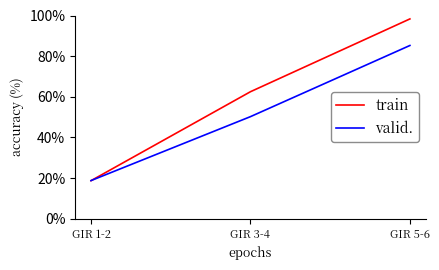

Where is train nearest to the value 58?

GIR 3-4